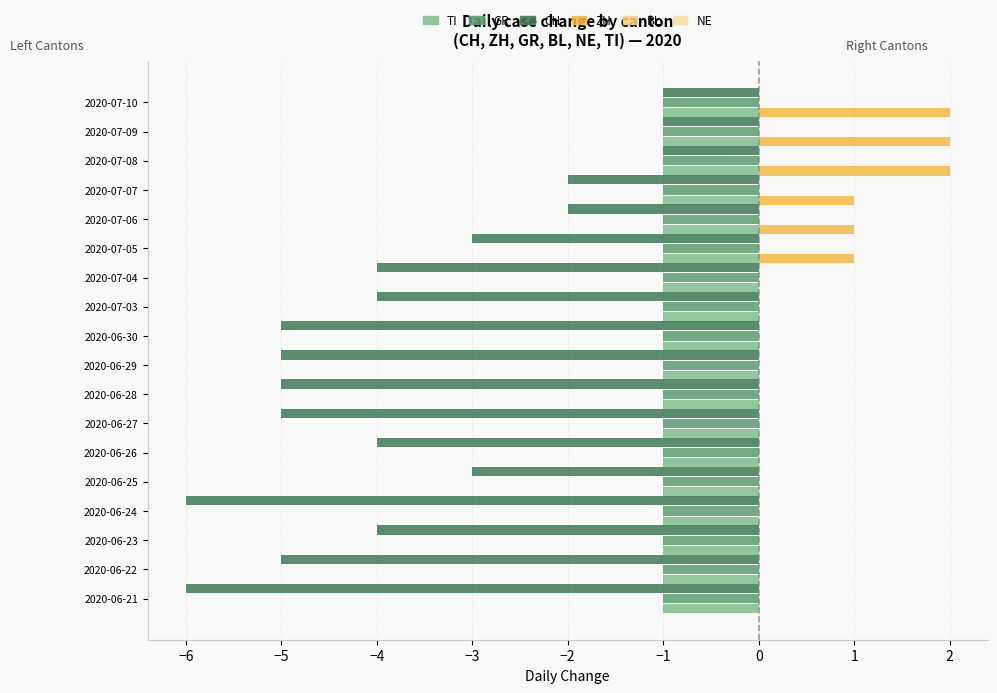

Which series has the largest total across all categories?

ZH